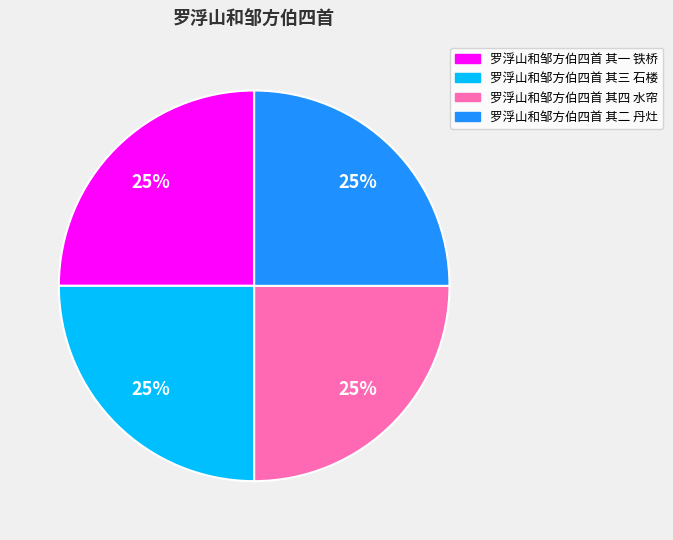

To the nearest percent, what percentage of the pie is 罗浮山和邹方伯四首 其三 石楼?

25%